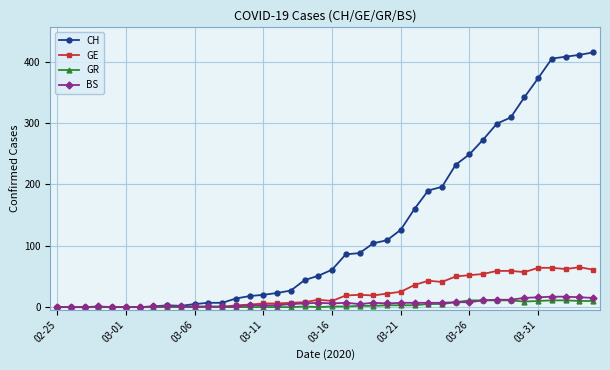

Which series has the widest spread of values?

CH